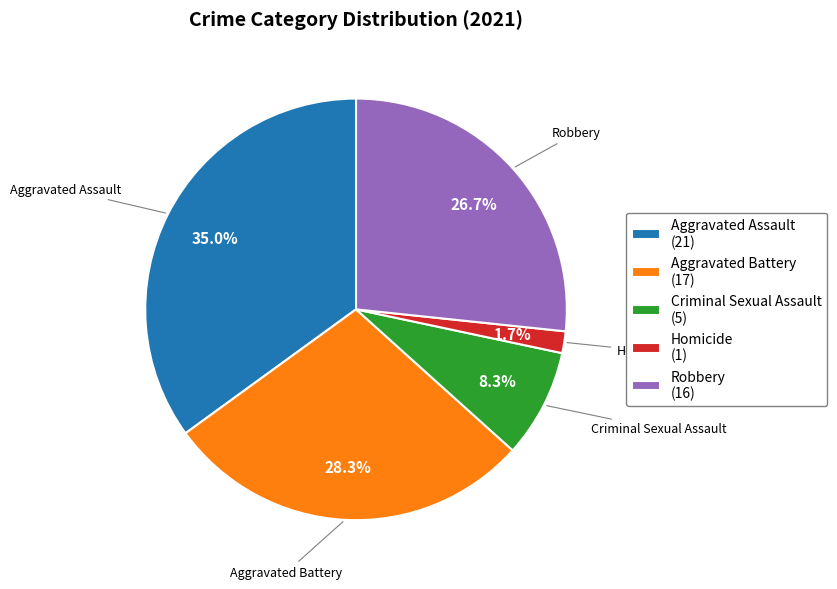

What is the largest slice in the pie chart?

Aggravated Assault